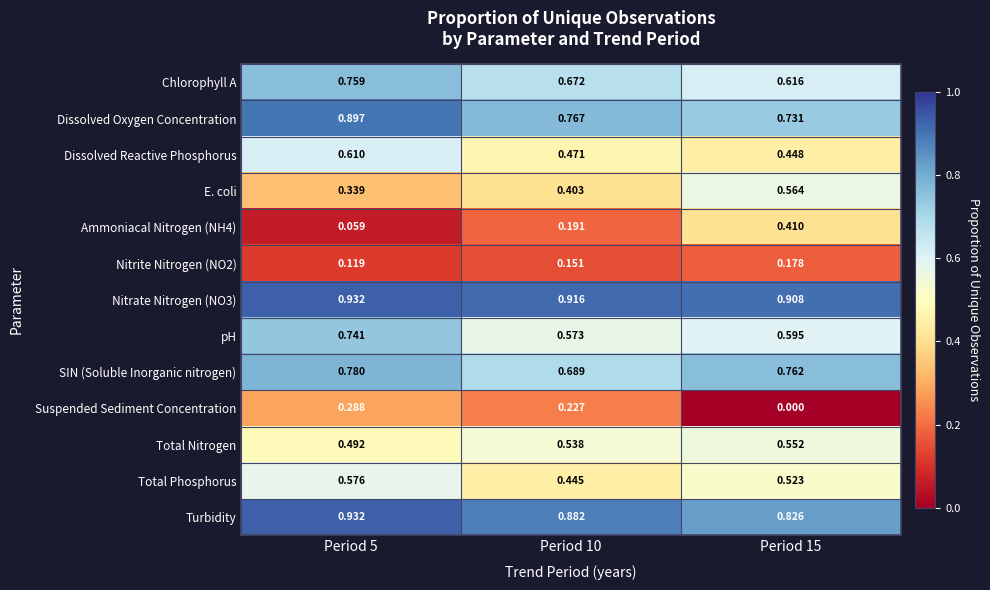

Is the value of Total Nitrogen at Period 10 greater than the value of E. coli at Period 10?

Yes